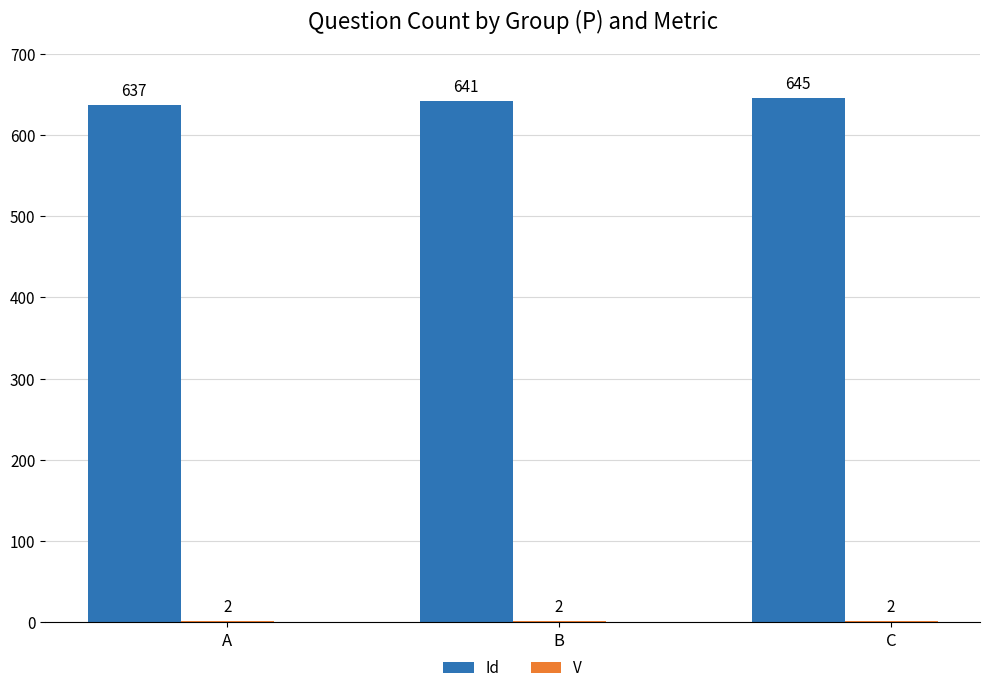

True or false: Id has a value of 641 at B.

True